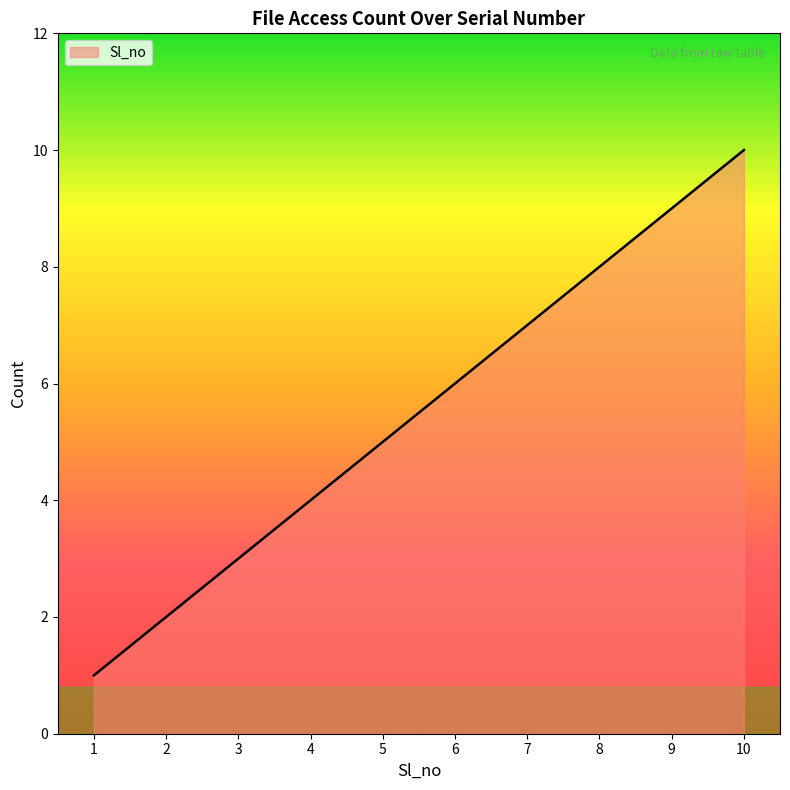

List the labels in order of value, smallest first.

1, 2, 3, 4, 5, 6, 7, 8, 9, 10